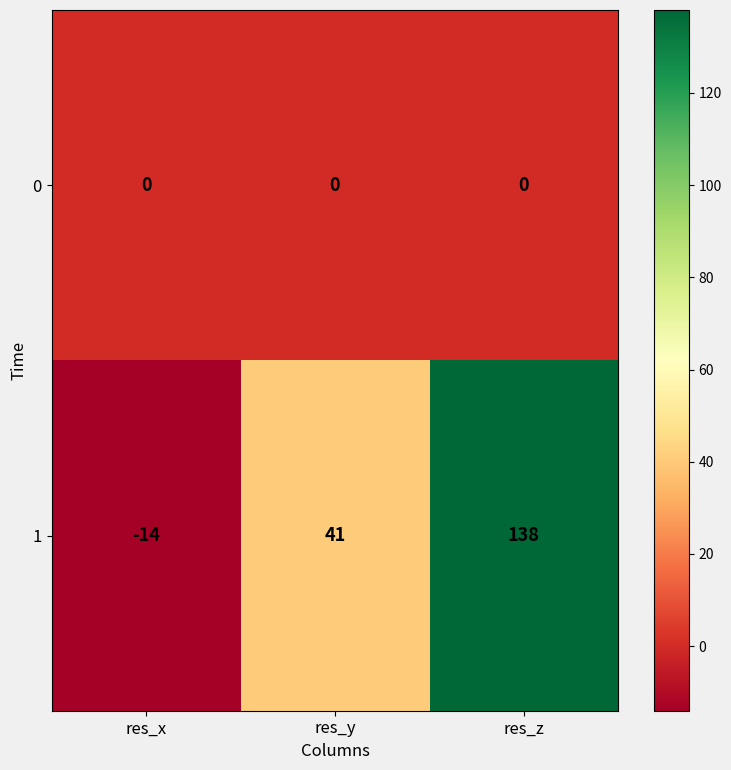

Count the number of data series in this chart.

2